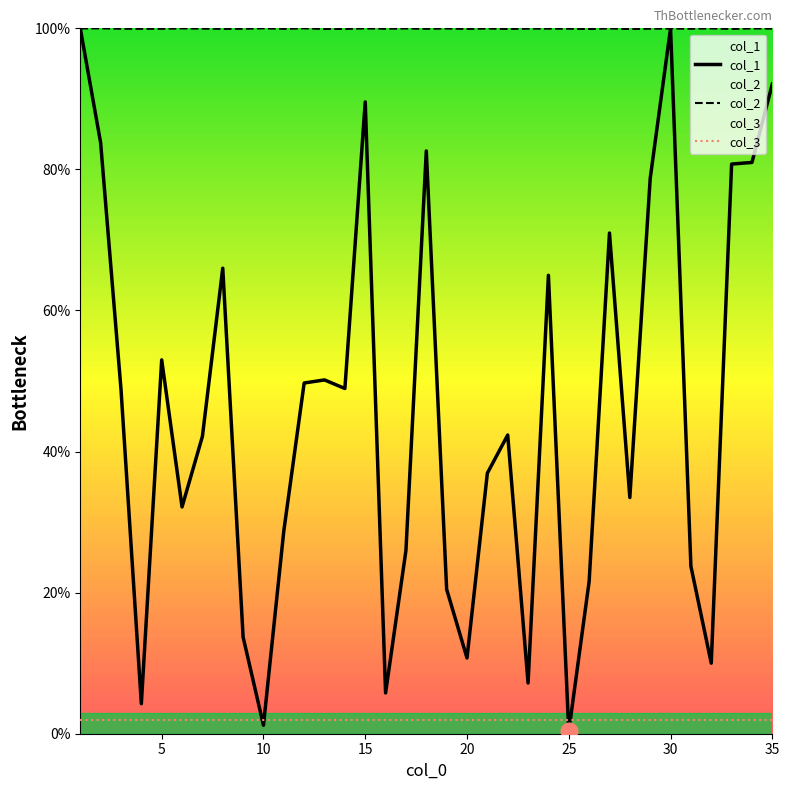

What are all the series names shown in the legend?

col_1, col_2, col_3